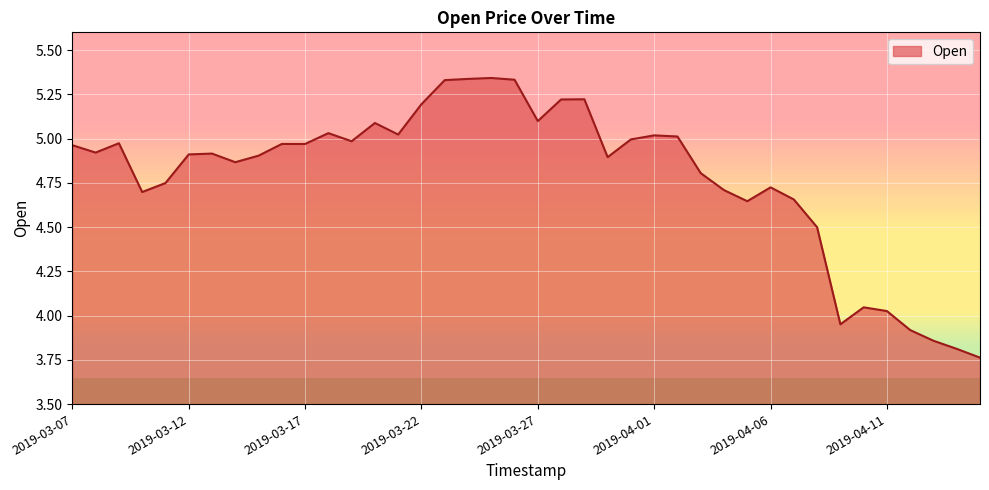

What is the difference between the maximum and minimum values?

1.6